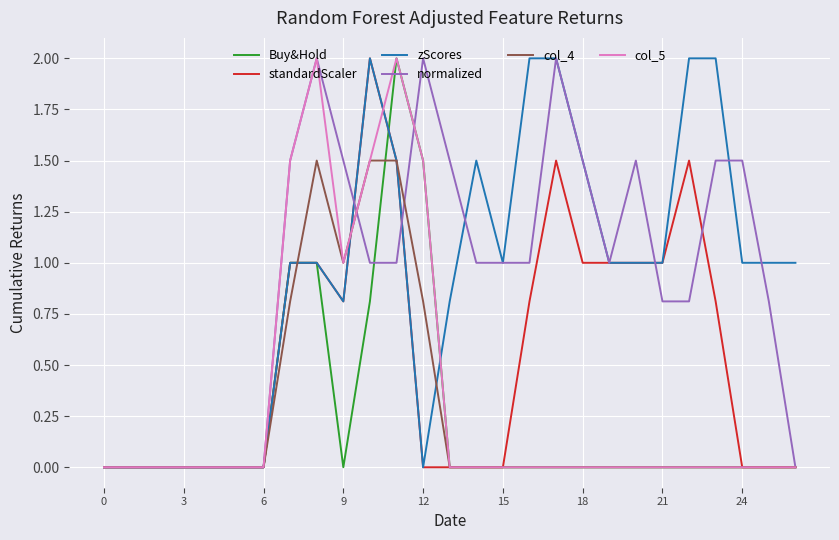

What is the maximum value for standardScaler?

2.0